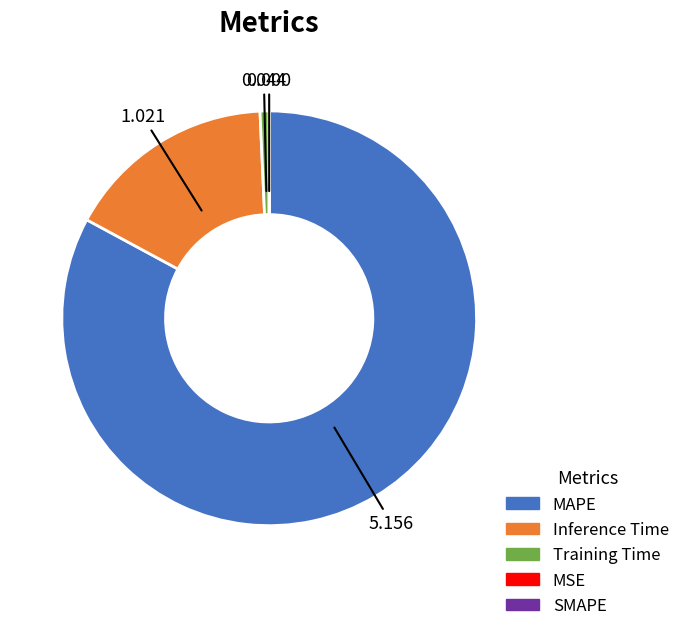

Is there a majority slice in this chart?

Yes